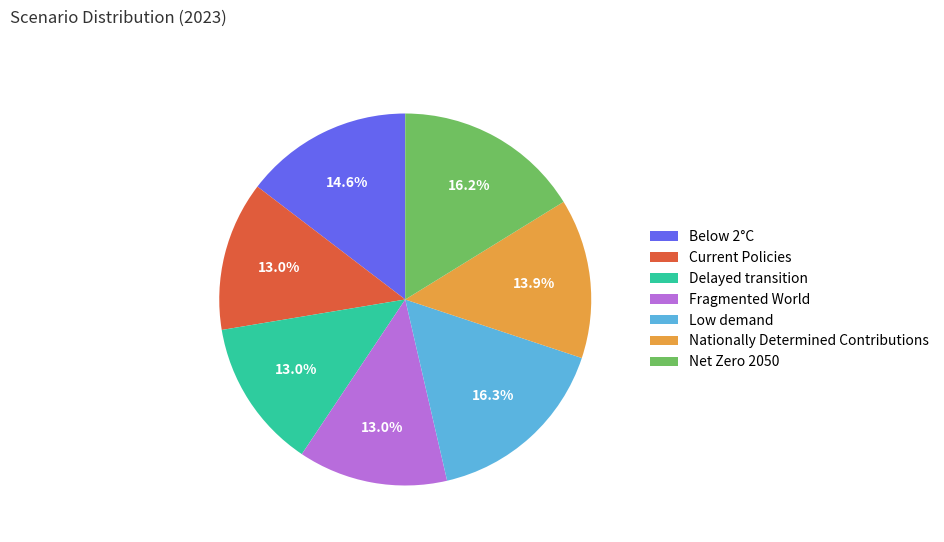

To the nearest percent, what percentage of the pie is Fragmented World?

13%